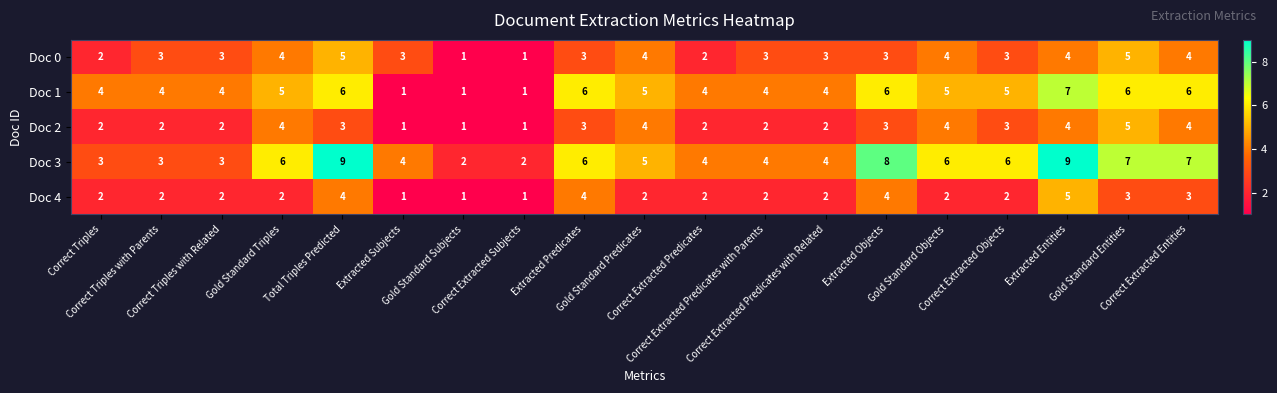

Which series has the largest total across all categories?

Doc 3